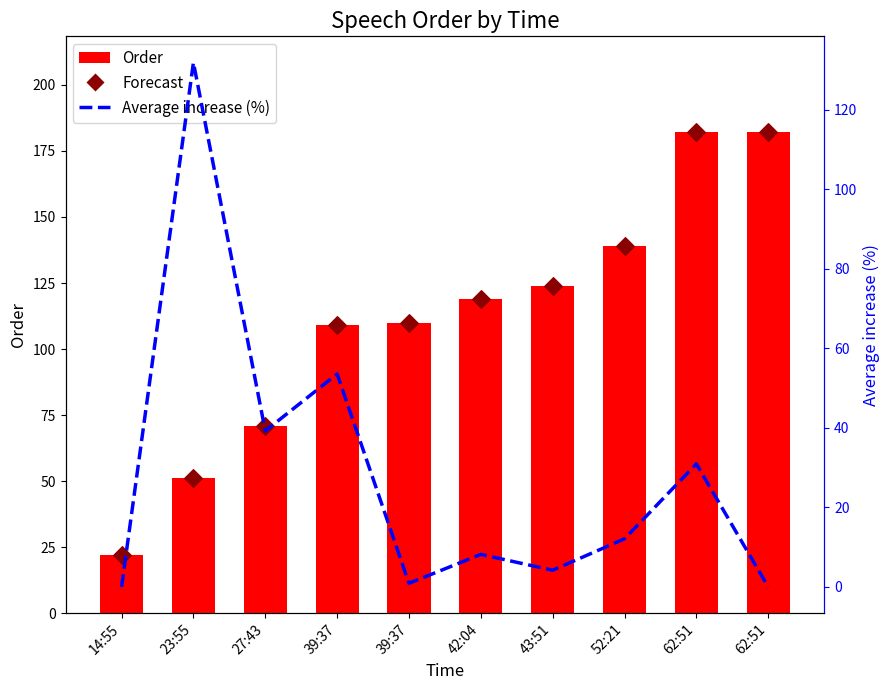

What is the total value across all series at 39:37?

271.5